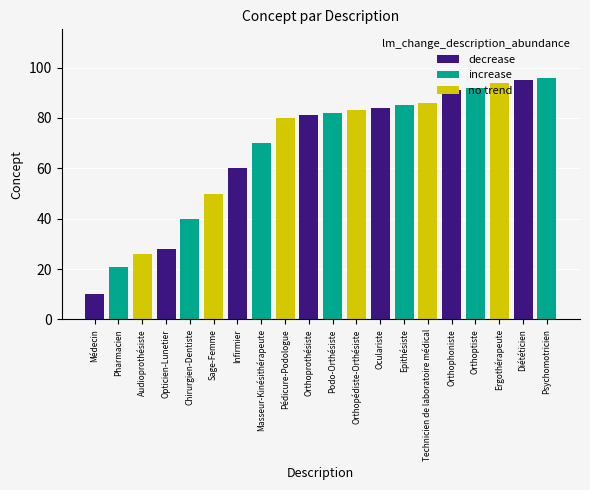

What is the average value?

68